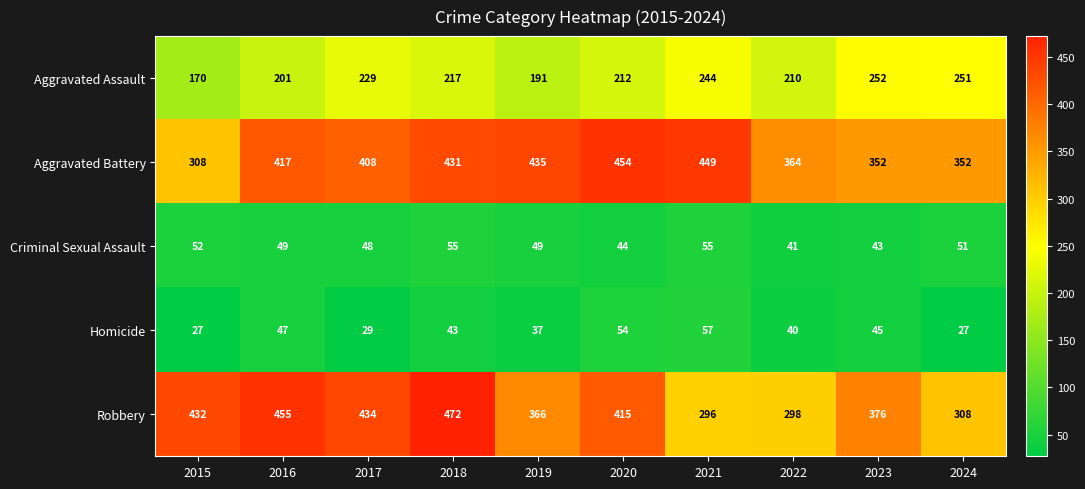

Which series has the largest range (max minus min)?

Robbery